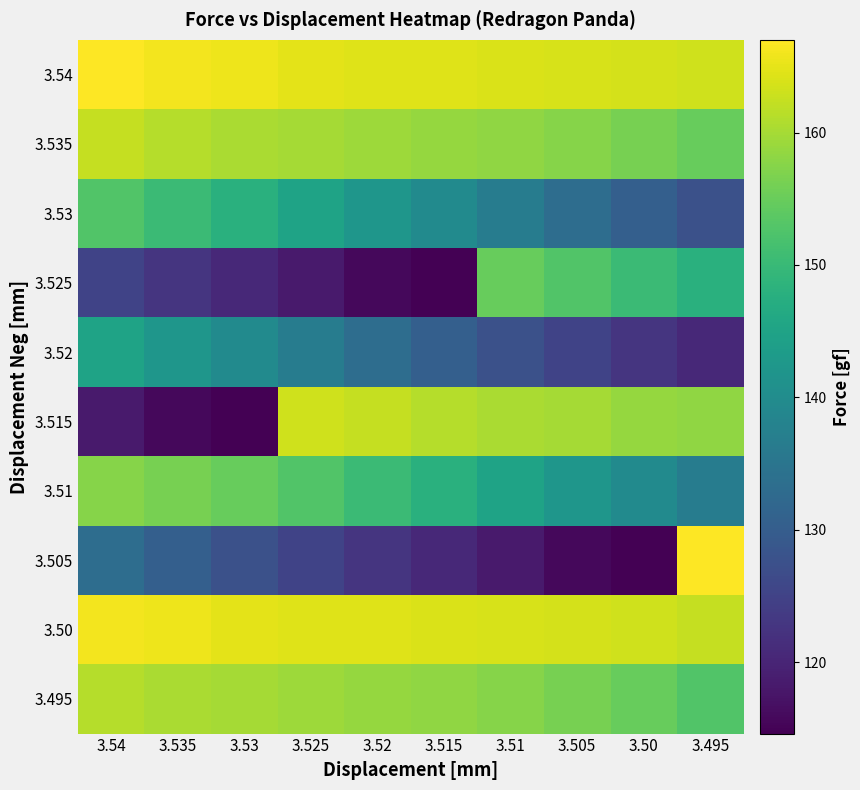

Which has a higher value, 3.525 or 3.52?

3.525